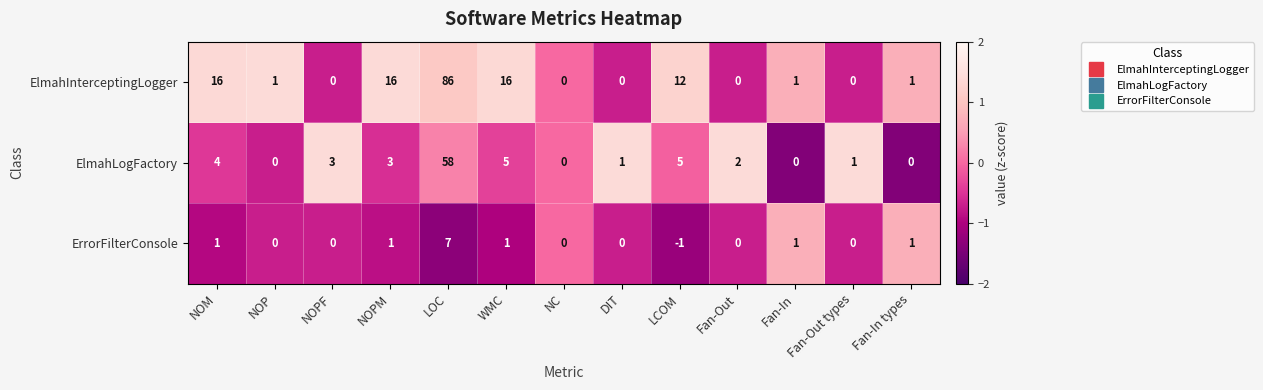

What is the difference between the maximum and minimum values in the ElmahLogFactory series?

58